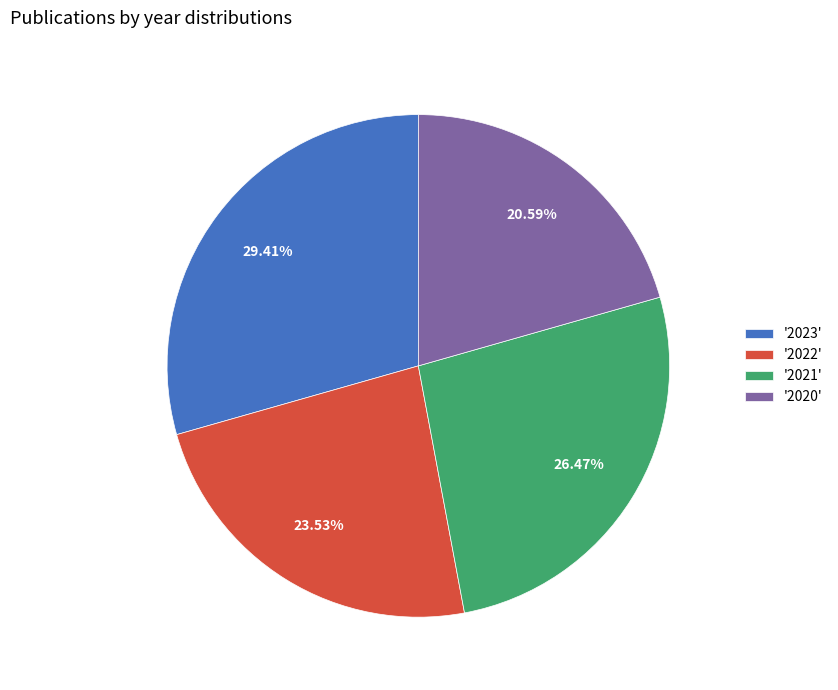

Which has a higher value, '2023' or '2021'?

'2023'